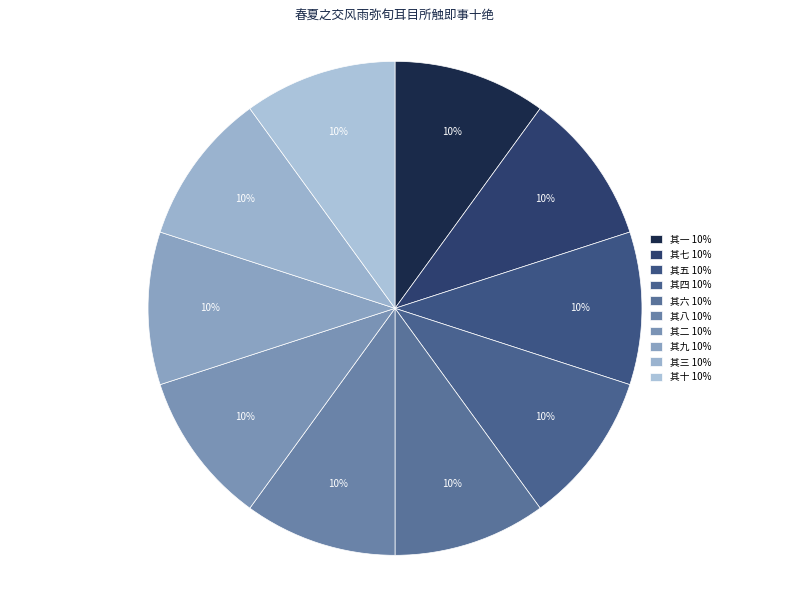

Is 其九 the majority of the pie?

No